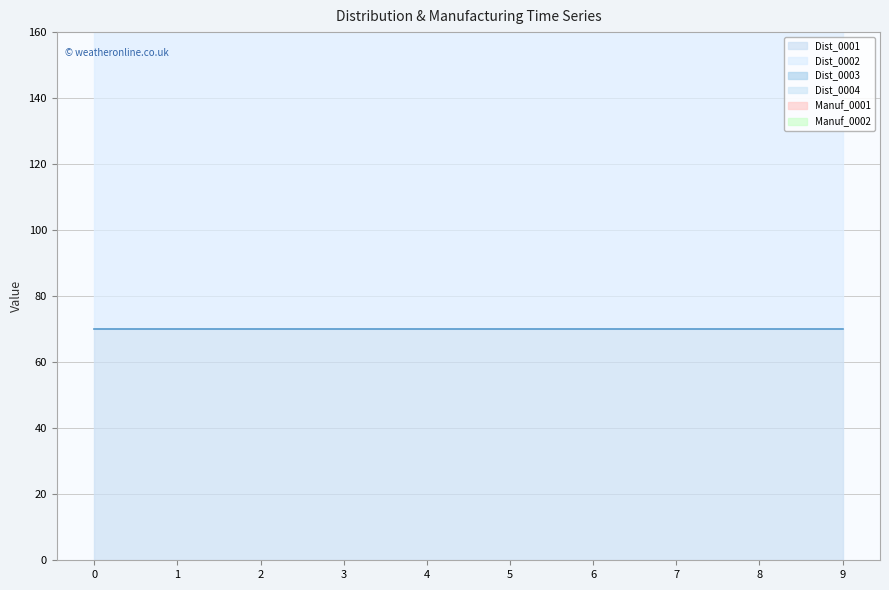

Reading left to right, list all the values displayed in this chart.

Dist_0001: 70	70	70	70	70	70	70	70	70	70
Dist_0002: 126	126	126	126	126	126	126	126	126	126
Dist_0003: 57	57	57	57	57	57	57	57	57	57
Dist_0004: 46	46	46	46	46	46	46	46	46	46
Manuf_0001: 0	0	0	0	0	0	0	0	0	0
Manuf_0002: 0	0	0	0	0	0	0	0	0	0